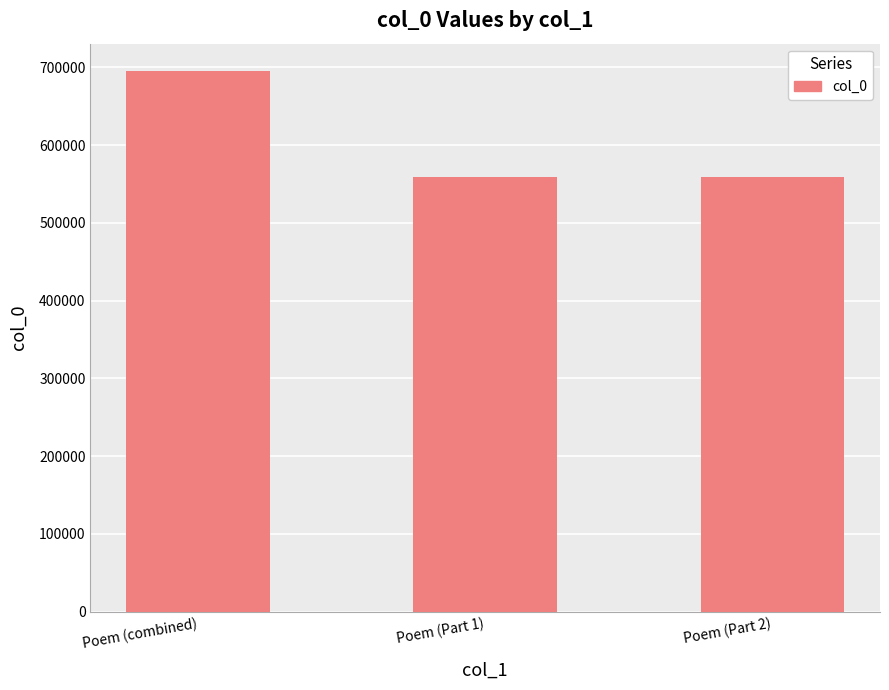

What is the change in value from Poem (combined) to Poem (Part 1)?

-136596